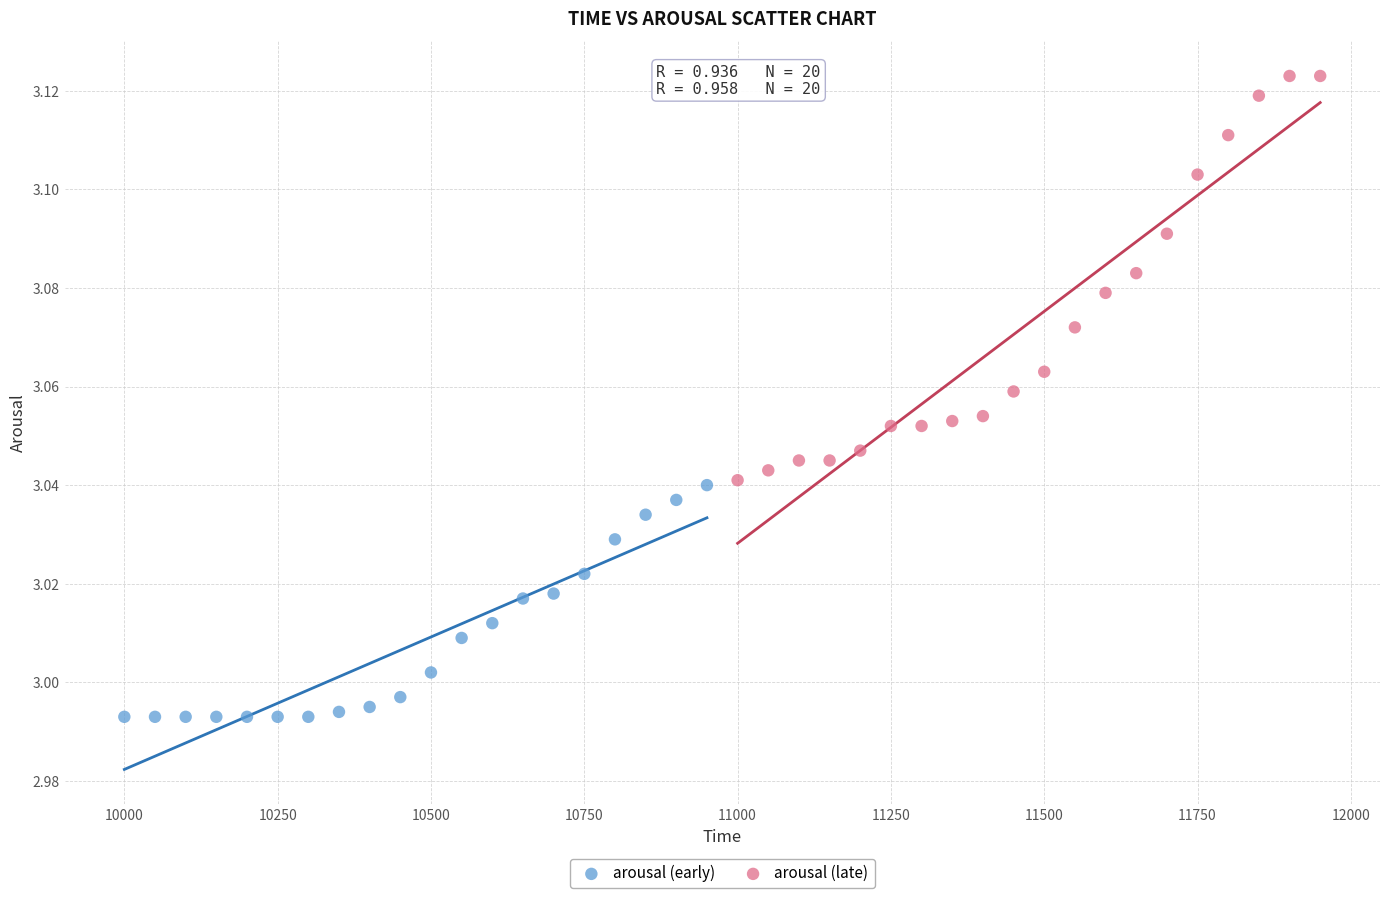

Which series has the widest spread of Y values?

arousal (late)